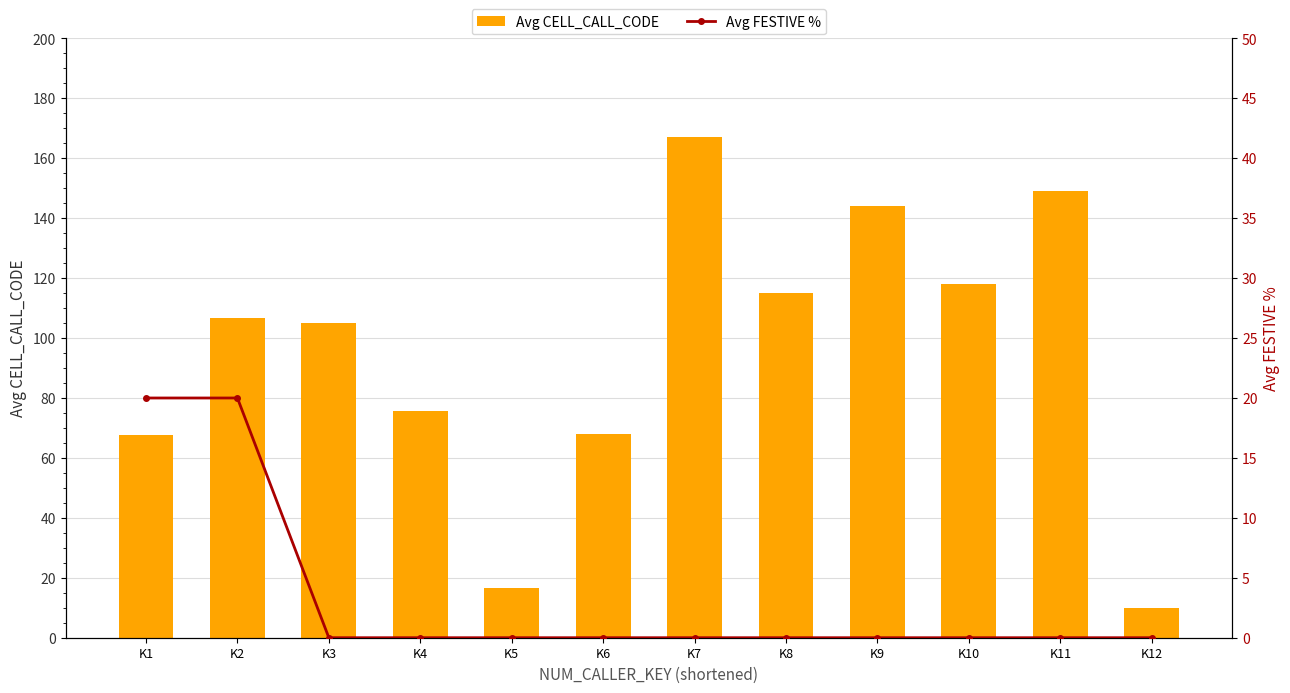

Reading left to right, transcribe all the data shown in this chart.

Avg CELL_CALL_CODE: K1=67.6	K2=106.8	K3=105.2	K4=75.5	K5=16.5	K6=68.0	K7=167.0	K8=115.0	K9=144.0	K10=118.0	K11=149.0	K12=10.0
Avg FESTIVE %: K1=20.0	K2=20.0	K3=0.0	K4=0.0	K5=0.0	K6=0.0	K7=0.0	K8=0.0	K9=0.0	K10=0.0	K11=0.0	K12=0.0